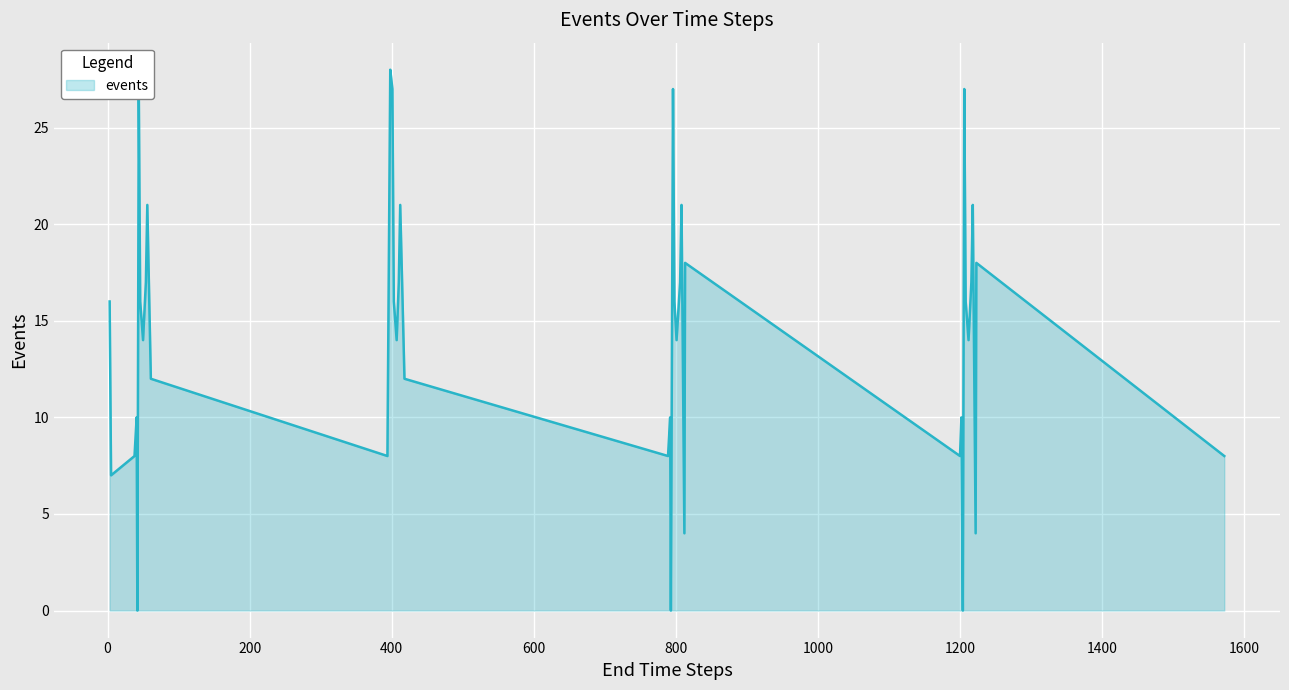

What is the greatest value displayed?

28